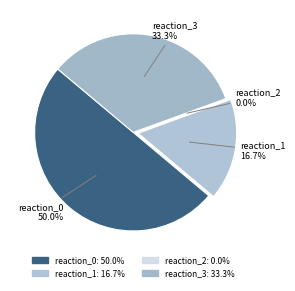

To the nearest percent, what percentage of the pie is reaction_1?

17%